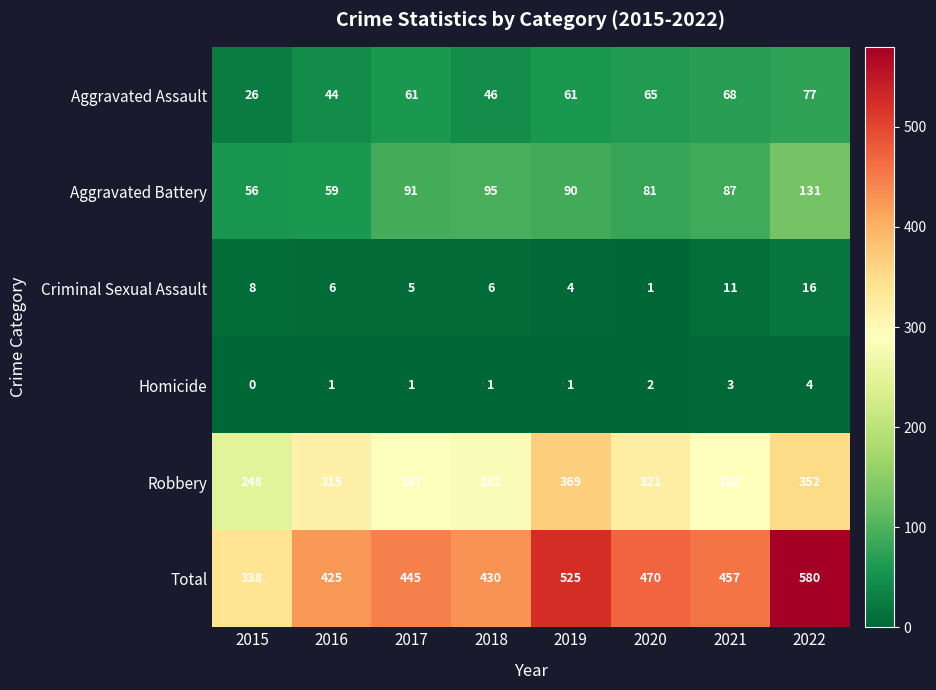

What is the sum of all Aggravated Battery values?

690